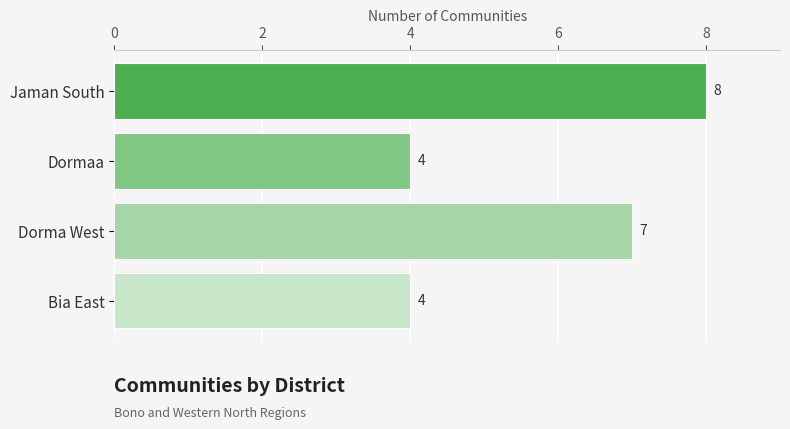

What is the value of the 3rd bar from the top?

7